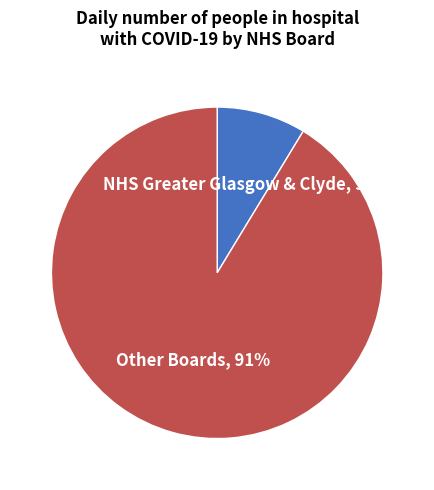

To the nearest percent, what percentage of the pie is NHS Greater Glasgow & Clyde?

9%